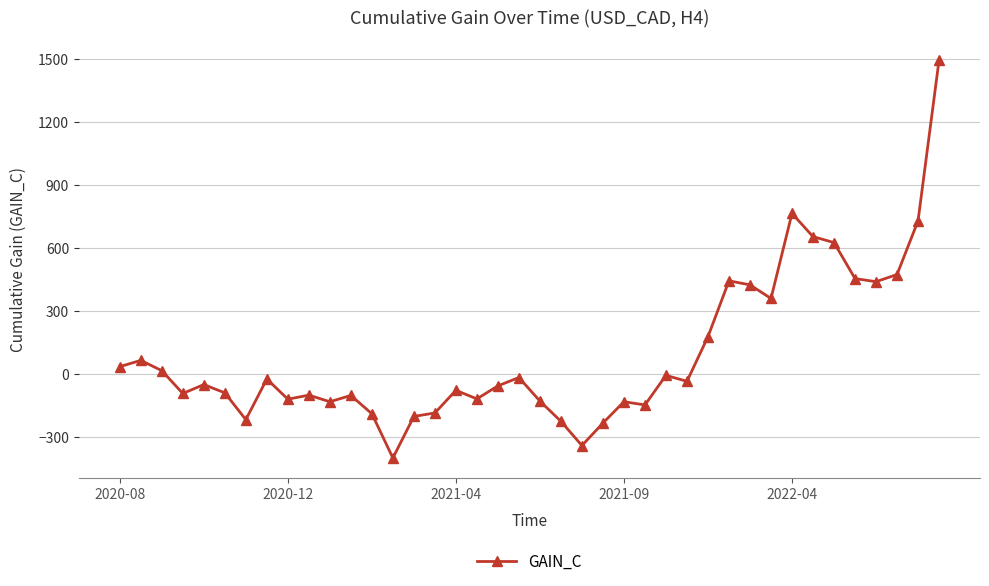

What is the average value?

94.6